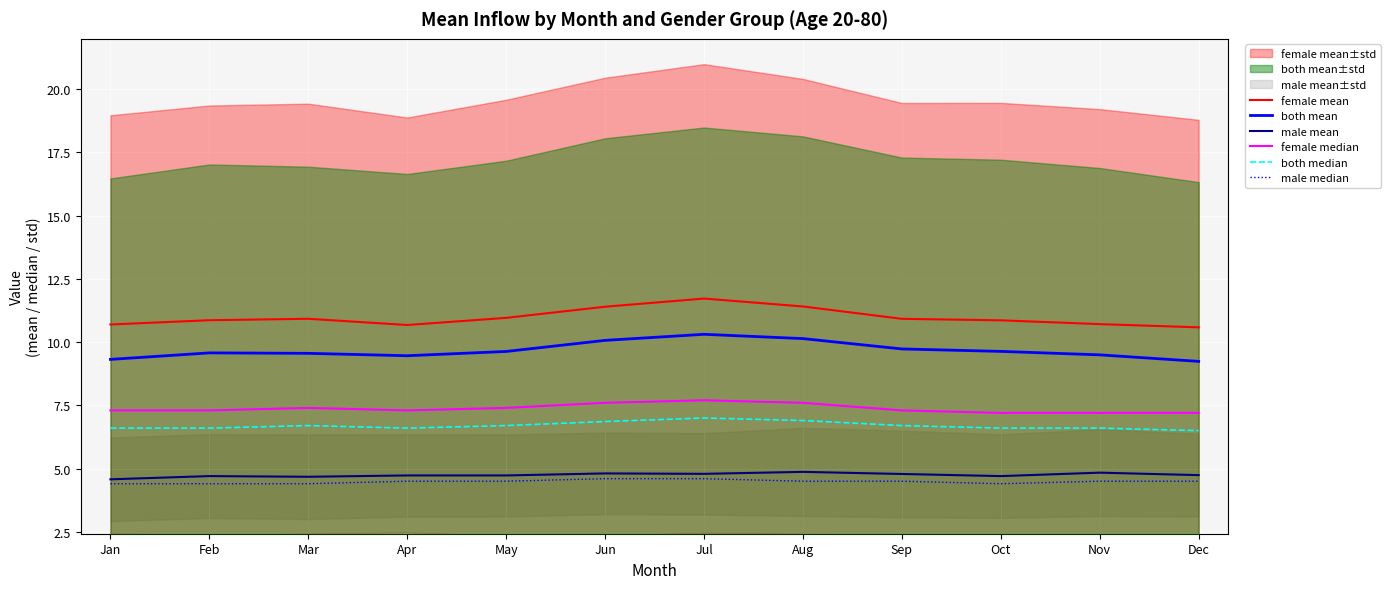

What is the smallest value displayed?

4.4